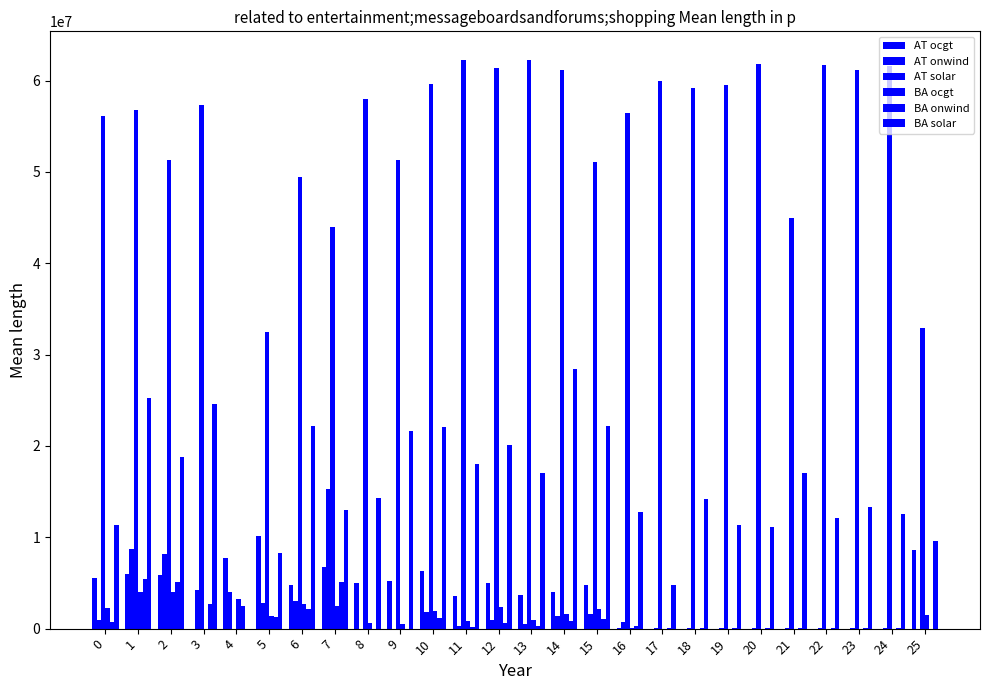

How many groups of bars are there?

26